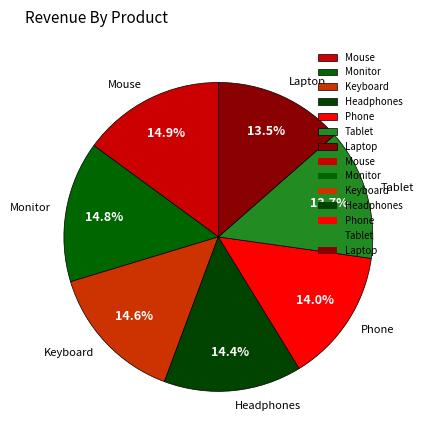

Is it true that Mouse is 9% of the pie?

False